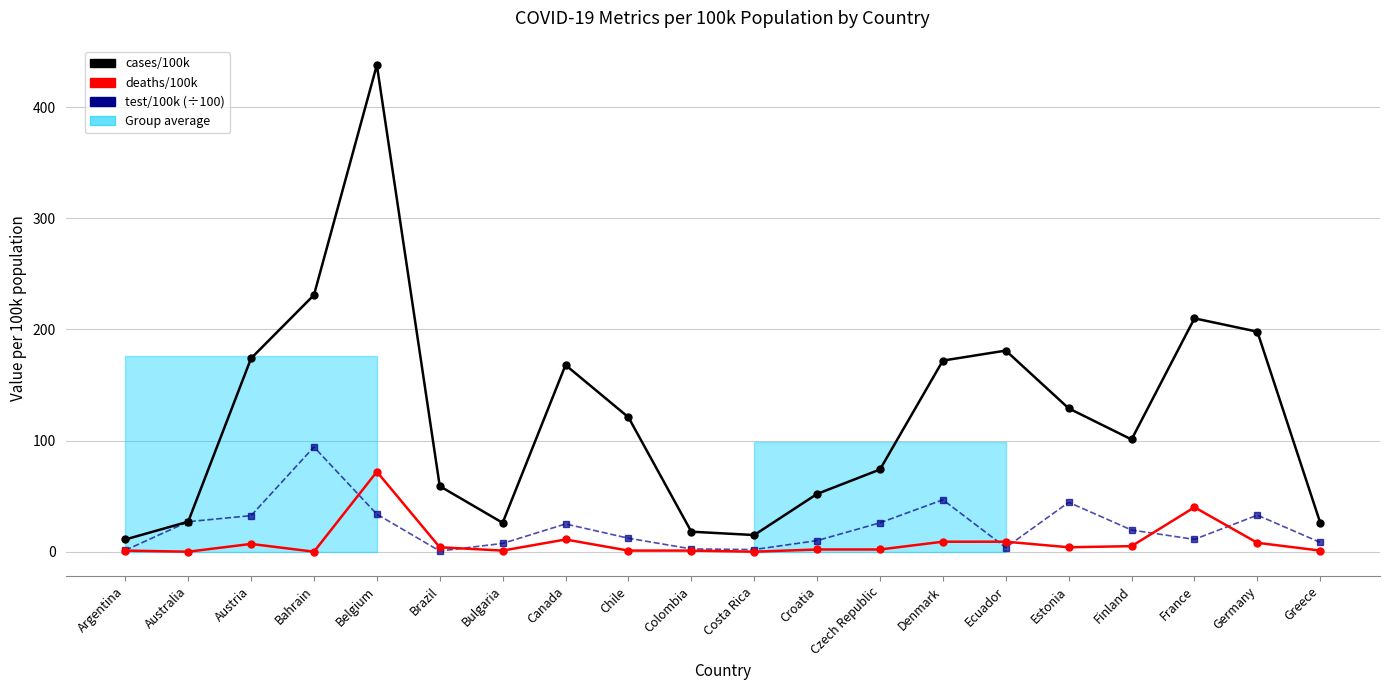

What position from the right is Belgium?

16